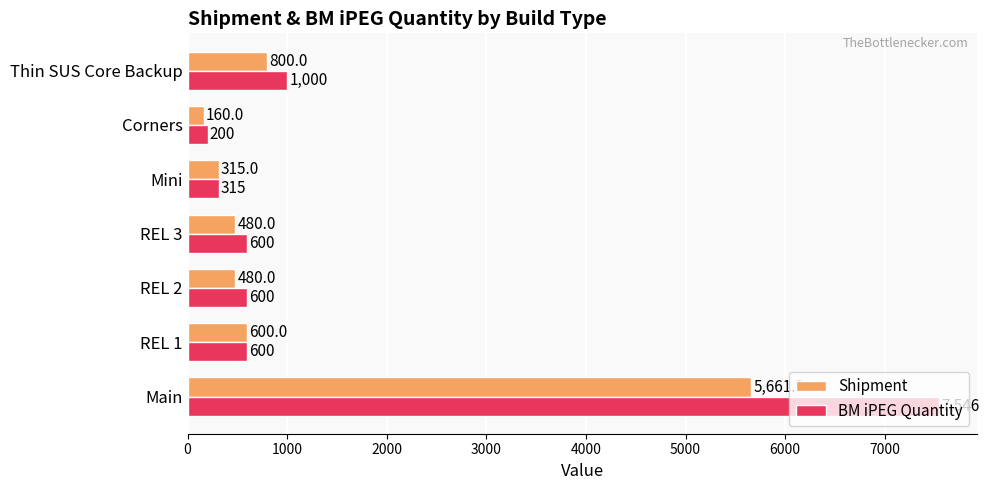

What is the difference between the second highest and minimum values in the Shipment series?

640.0